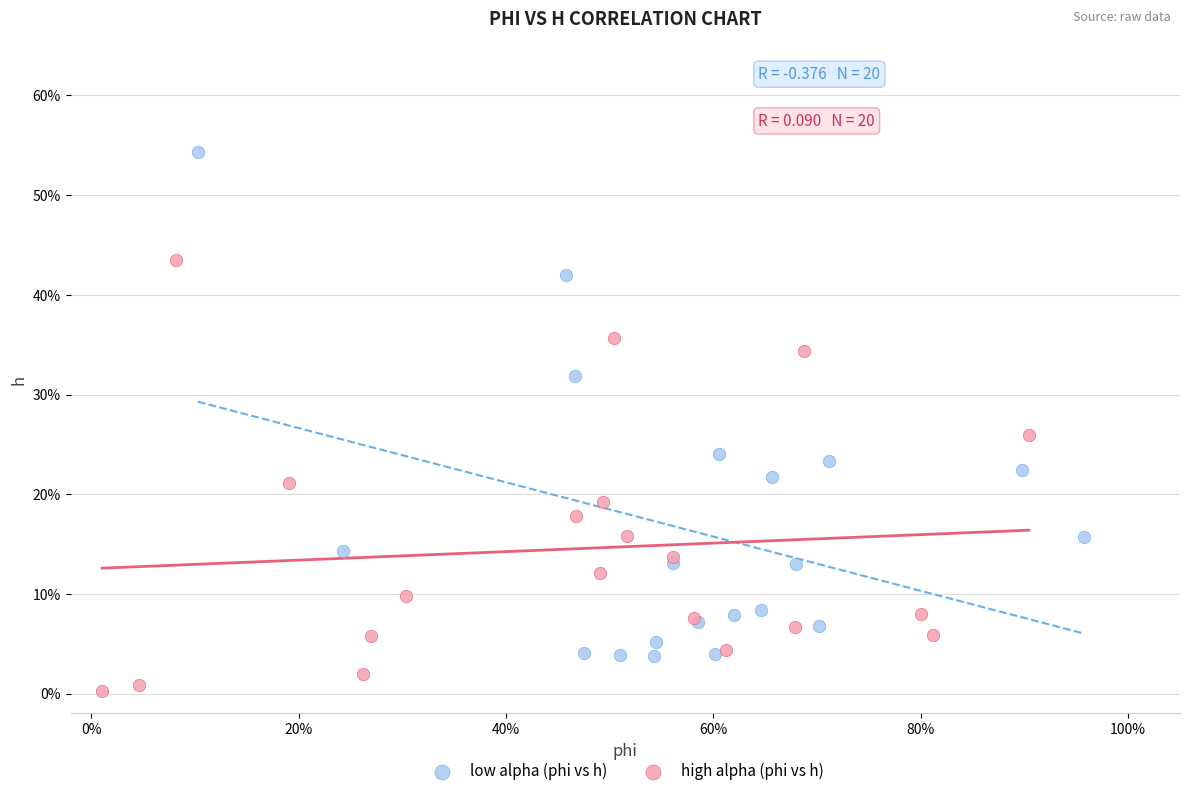

Which series contains the highest Y value?

low alpha (phi vs h)